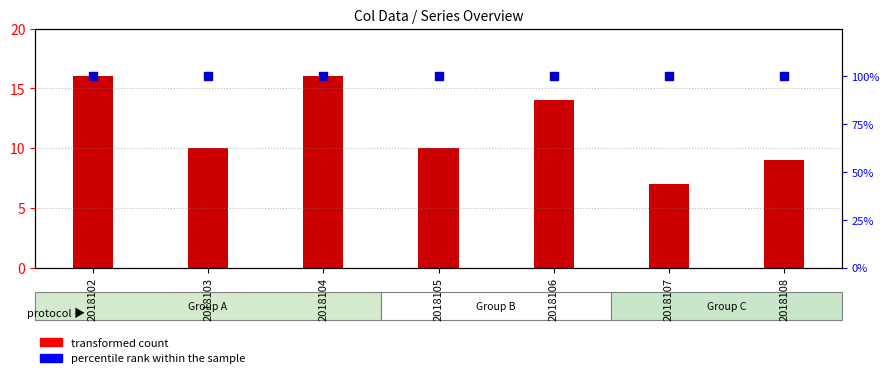

What are all the series names shown in the legend?

transformed count, percentile rank within the sample